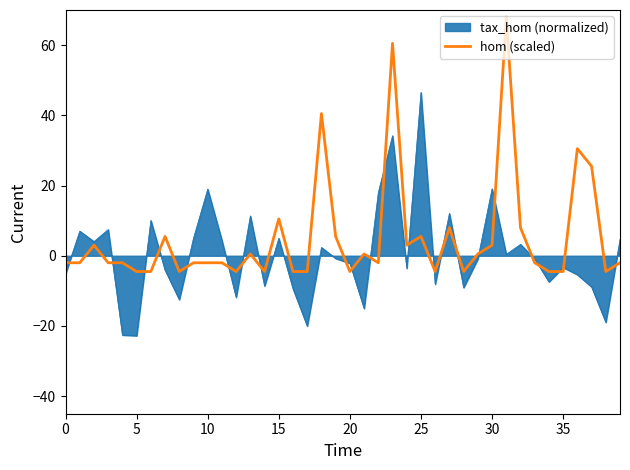

What is the maximum value shown in the chart?

68.0